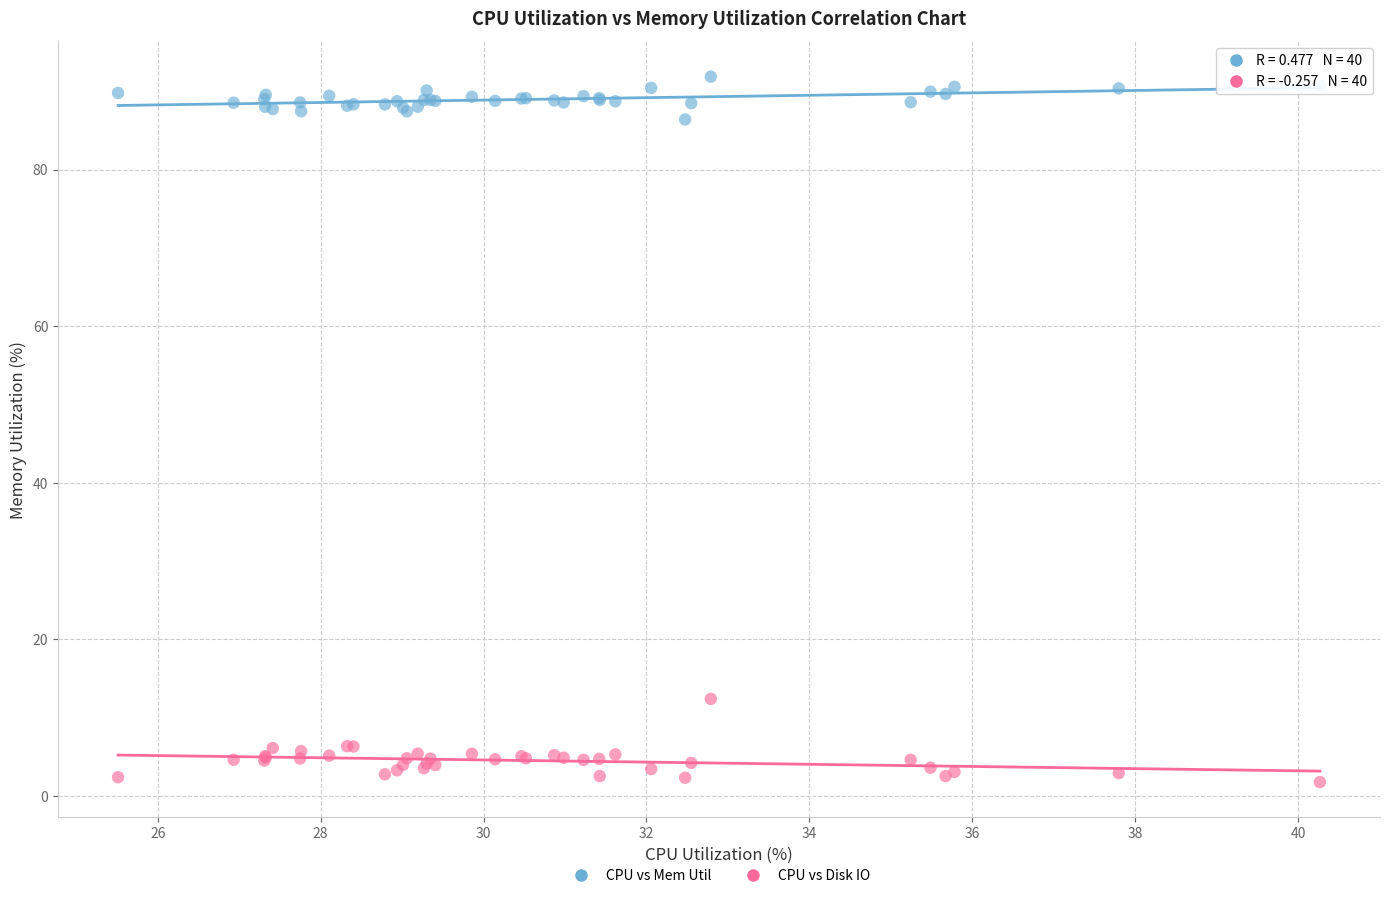

Across all series, what Y value is closest to 46?

12.4